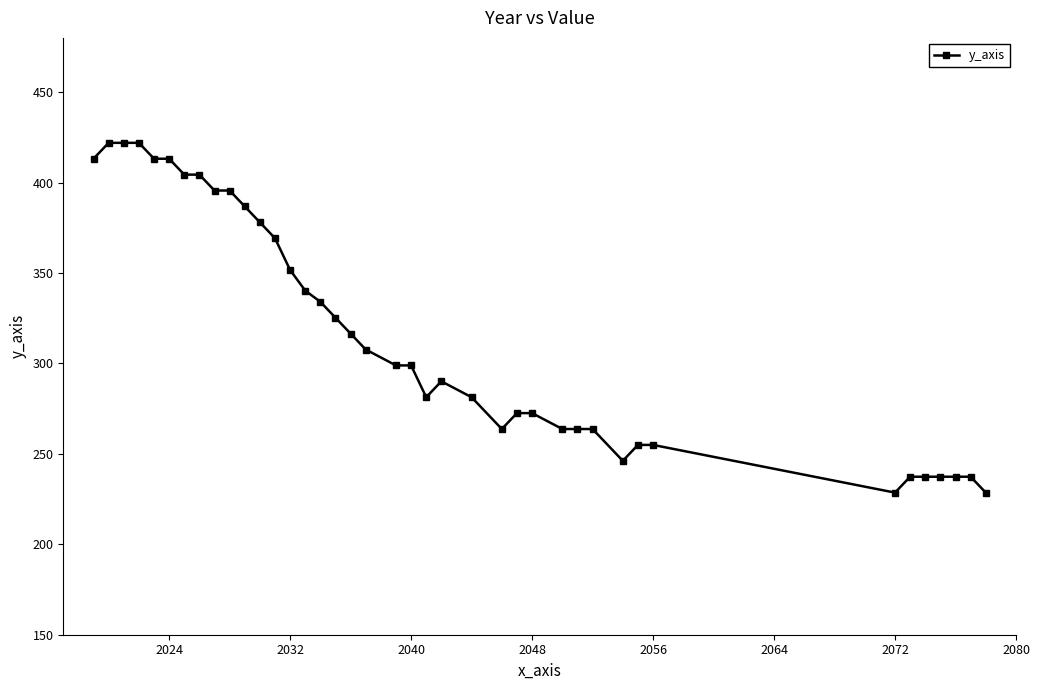

What is the maximum value shown in the chart?

422.0